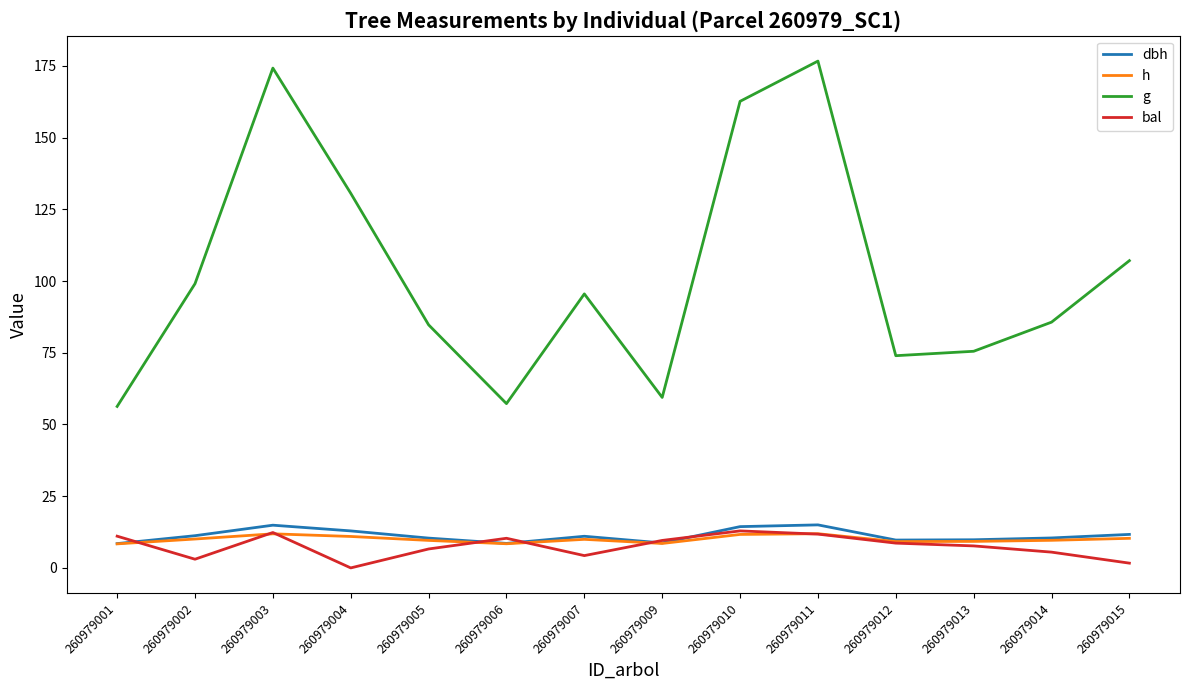

True or false: g and bal intersect in this chart.

False